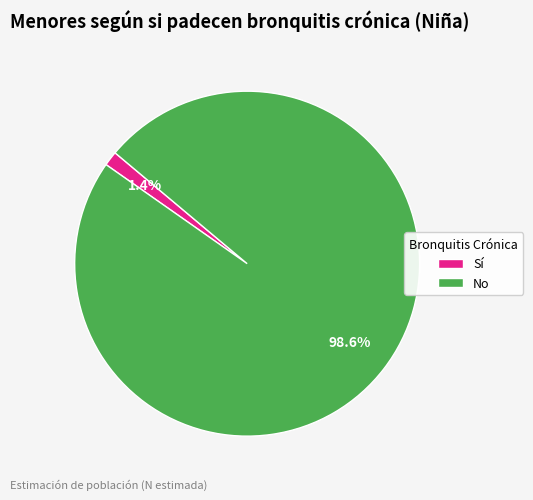

How many slices are in this pie chart?

2